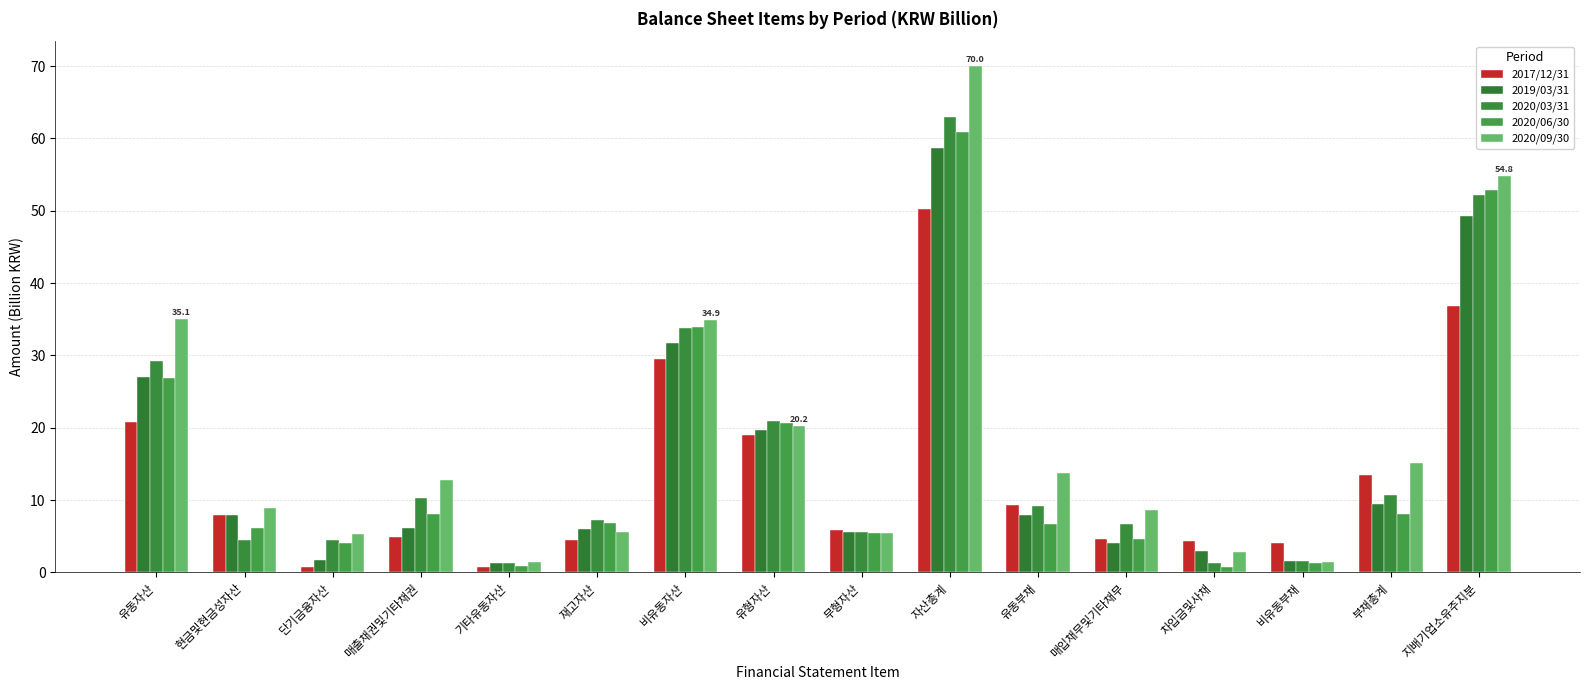

At which category is the sum across all series the highest?

자산총계